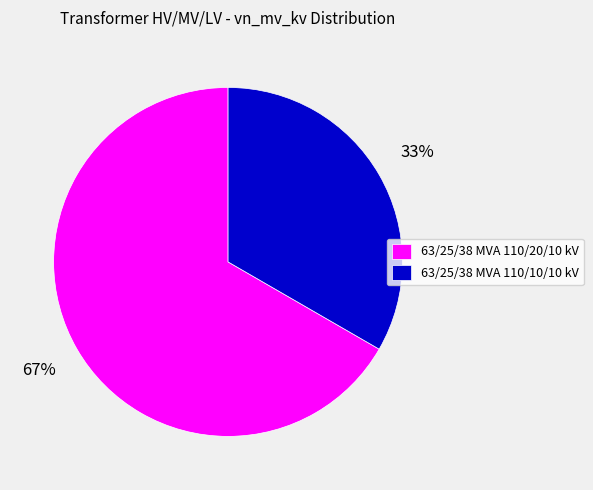

Approximately how many times larger is the value at 63/25/38 MVA 110/10/10 kV compared to 63/25/38 MVA 110/20/10 kV?

0.5